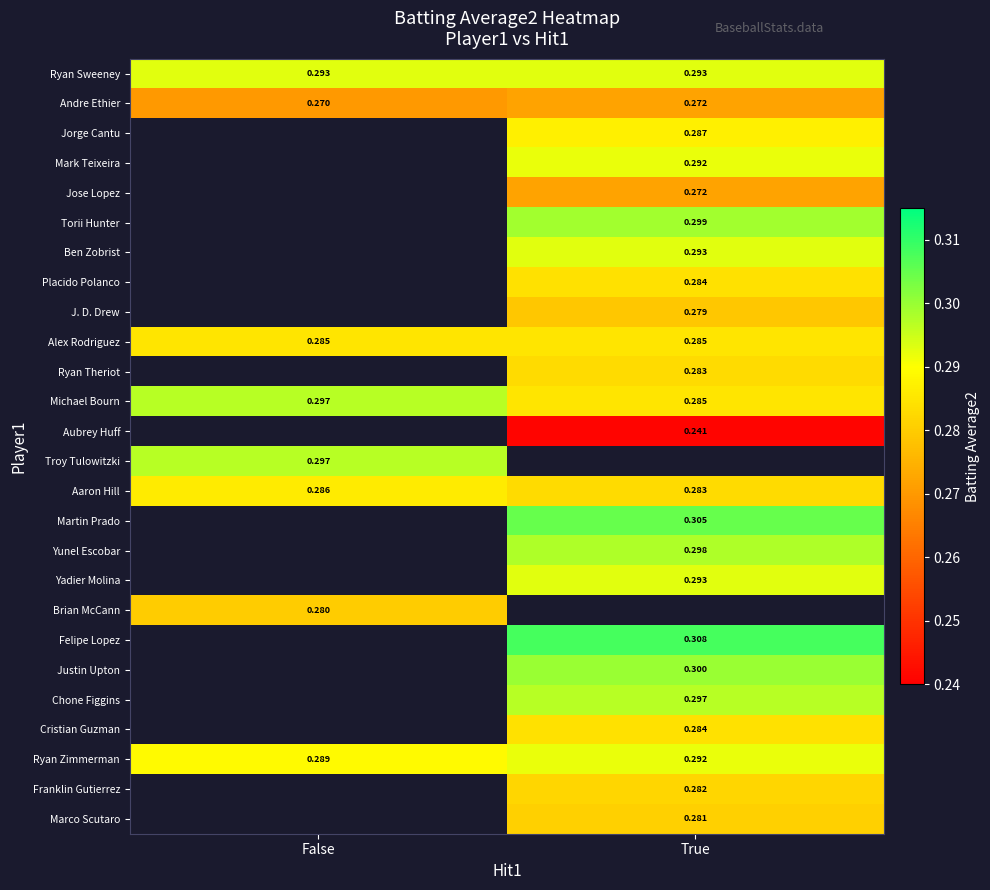

True or false: Aubrey Huff has a value of 0.2 at True.

False